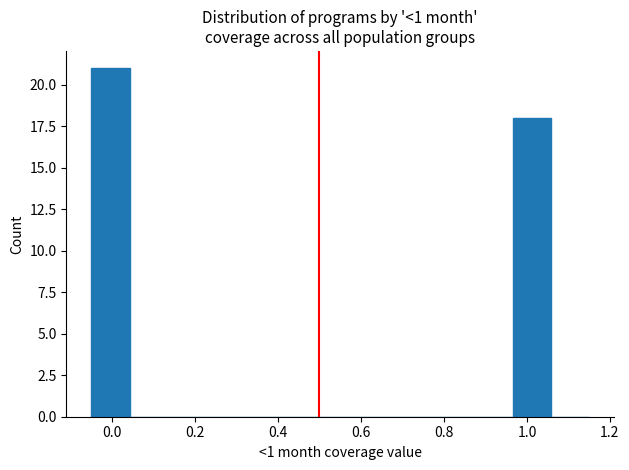

Reading left to right, list every bar in this chart as the range it spans on the x-axis followed by its height. Neither the bar edges nor the heights are printed on the chart, so give them approximately, as read against the axes.

-0.04 to 0.04: 21
0.04 to 0.14: 0
0.14 to 0.22: 0
0.22 to 0.32: 0
0.32 to 0.42: 0
0.42 to 0.50: 0
0.50 to 0.60: 0
0.60 to 0.68: 0
0.68 to 0.78: 0
0.78 to 0.88: 0
0.88 to 0.96: 0
0.96 to 1.06: 18
1.06 to 1.16: 0